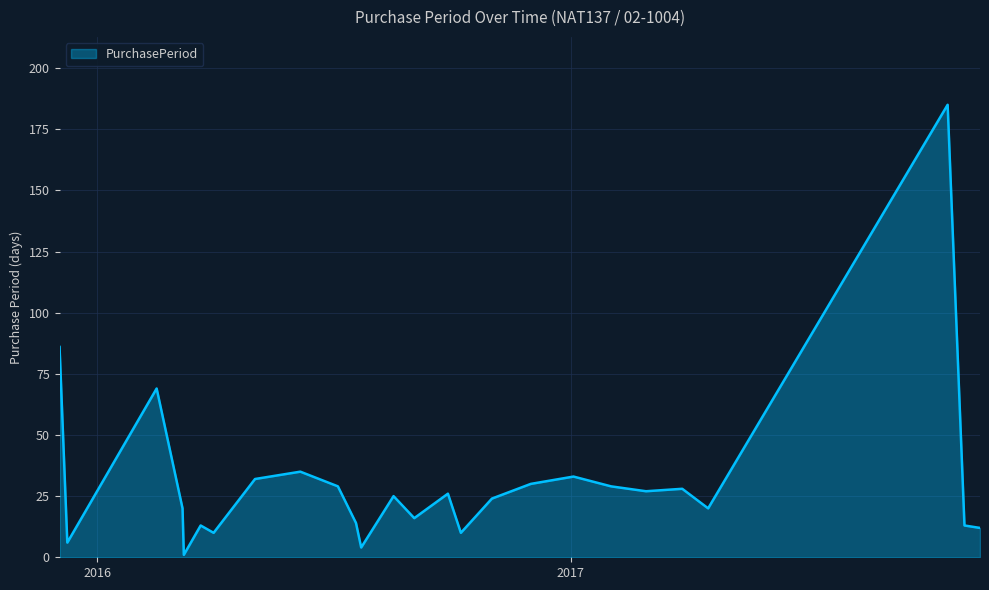

What is the difference between the maximum and minimum values?

184